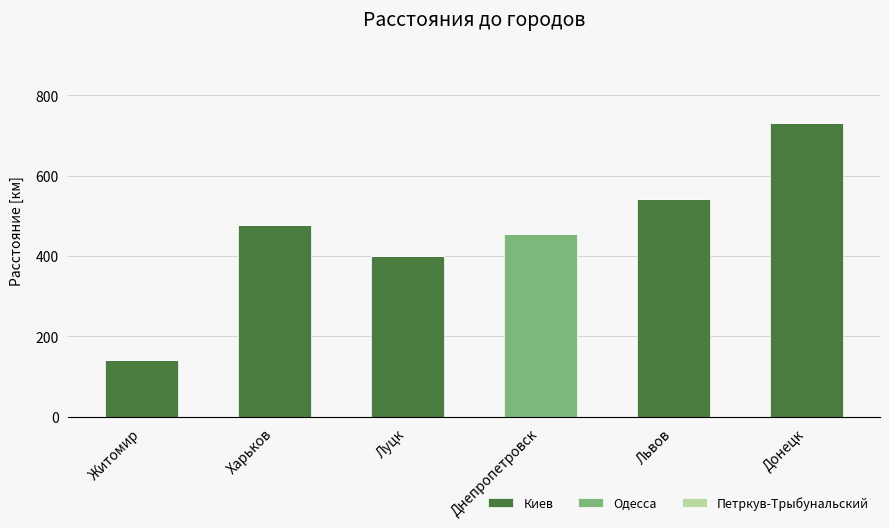

At which category is the sum across all series the highest?

Донецк